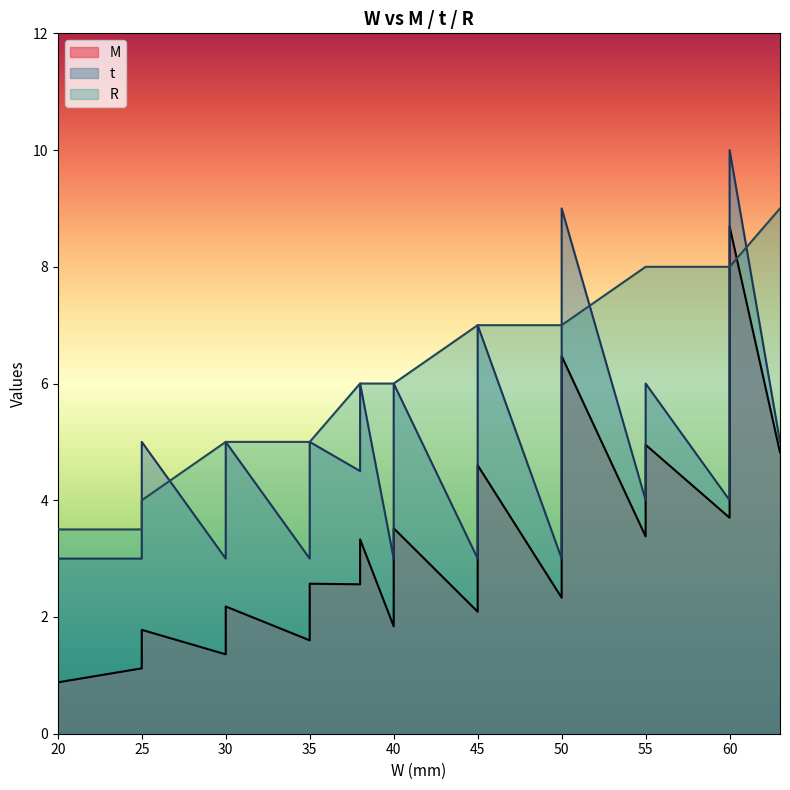

At which category is the sum across all series the highest?

60